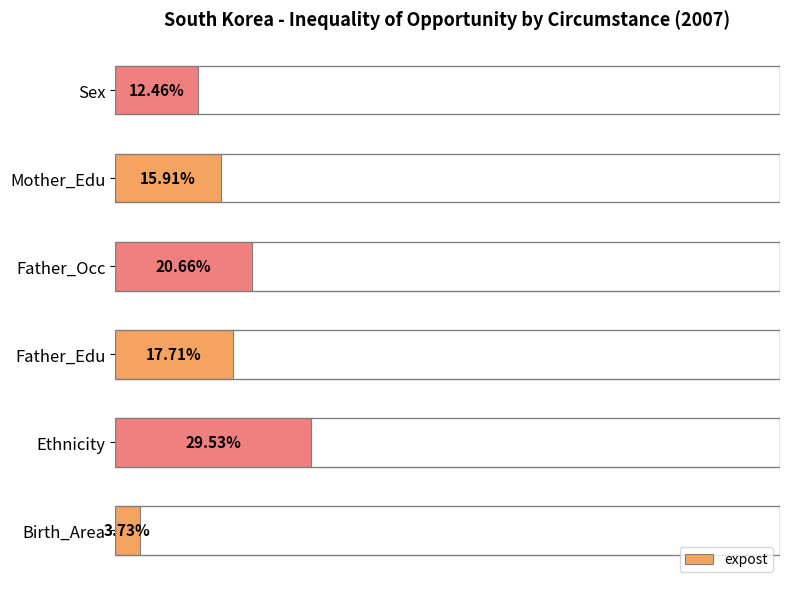

Rank the categories by value from lowest to highest.

Birth_Area, Sex, Mother_Edu, Father_Edu, Father_Occ, Ethnicity